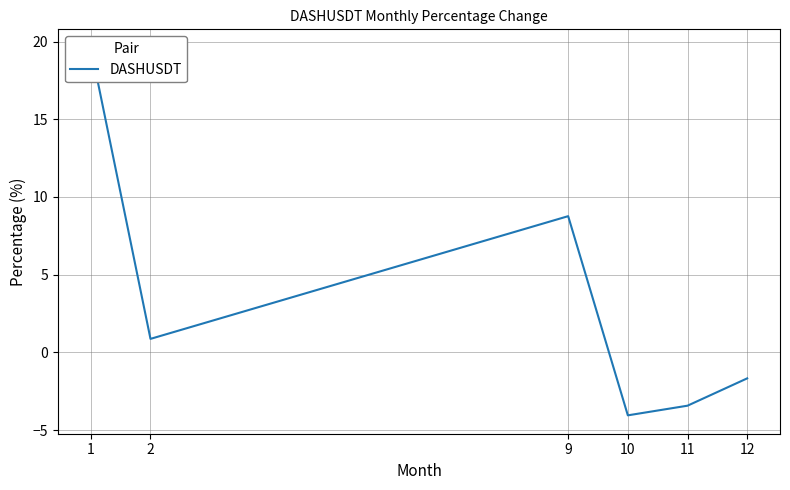

Does the chart have visible grid lines?

Yes